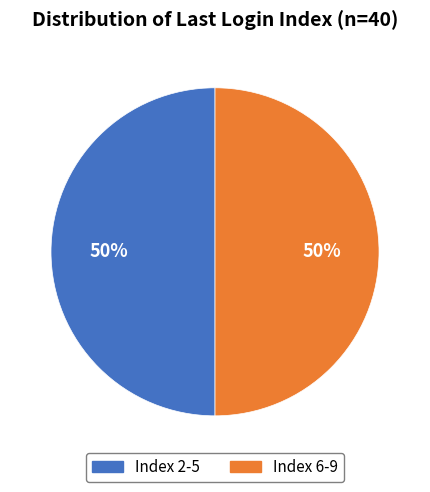

True or false: Index 2-5 accounts for 58% of the total.

False